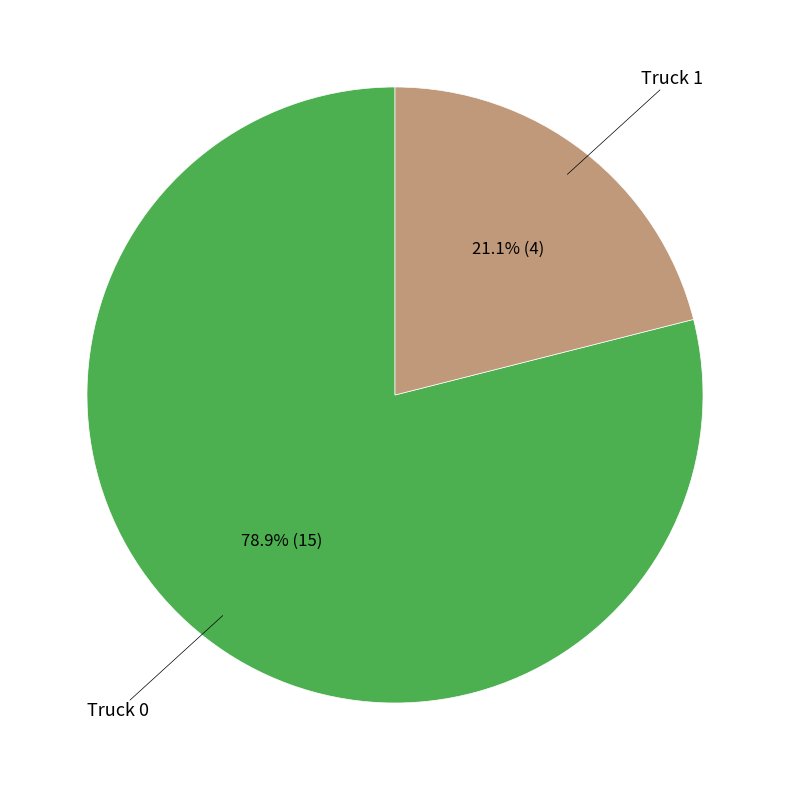

The Truck 1 slice represents 21% of the pie. True or false?

True